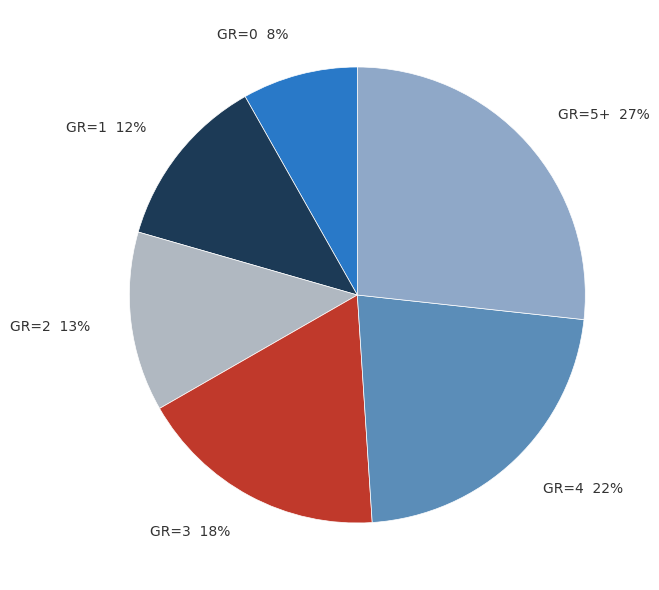

Which slice is the smallest?

GR=0 8%